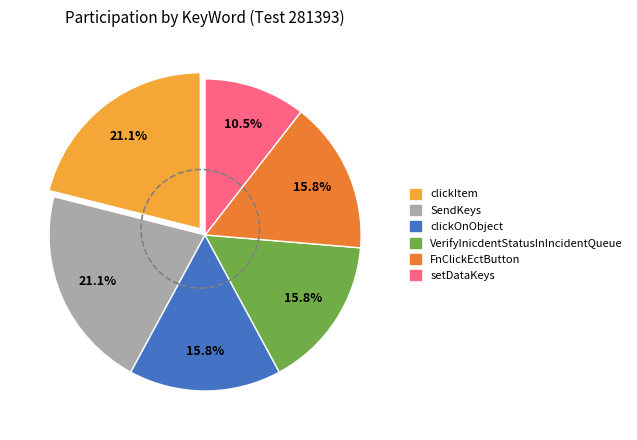

What percentage is NOT represented by clickItem?

78.9%